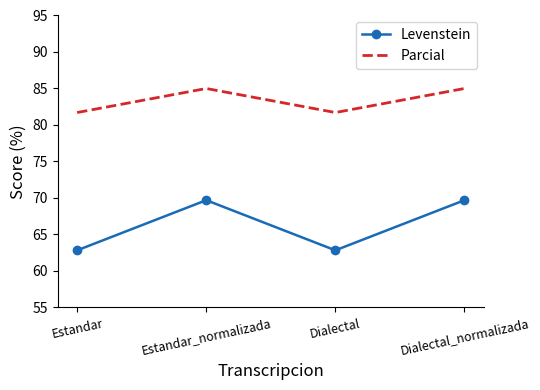

What is the difference between the maximum and minimum values in the Levenstein series?

6.9